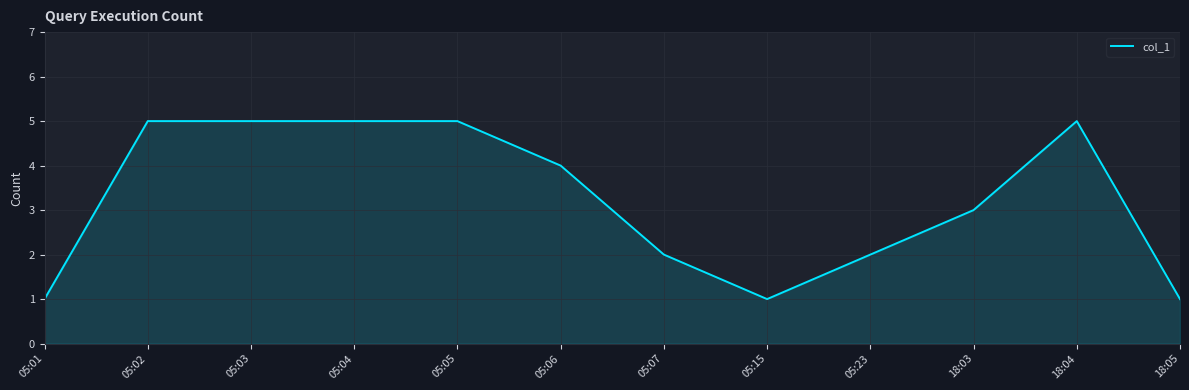

What is the ratio of the value at 05:05 to the value at 05:23?

2.5